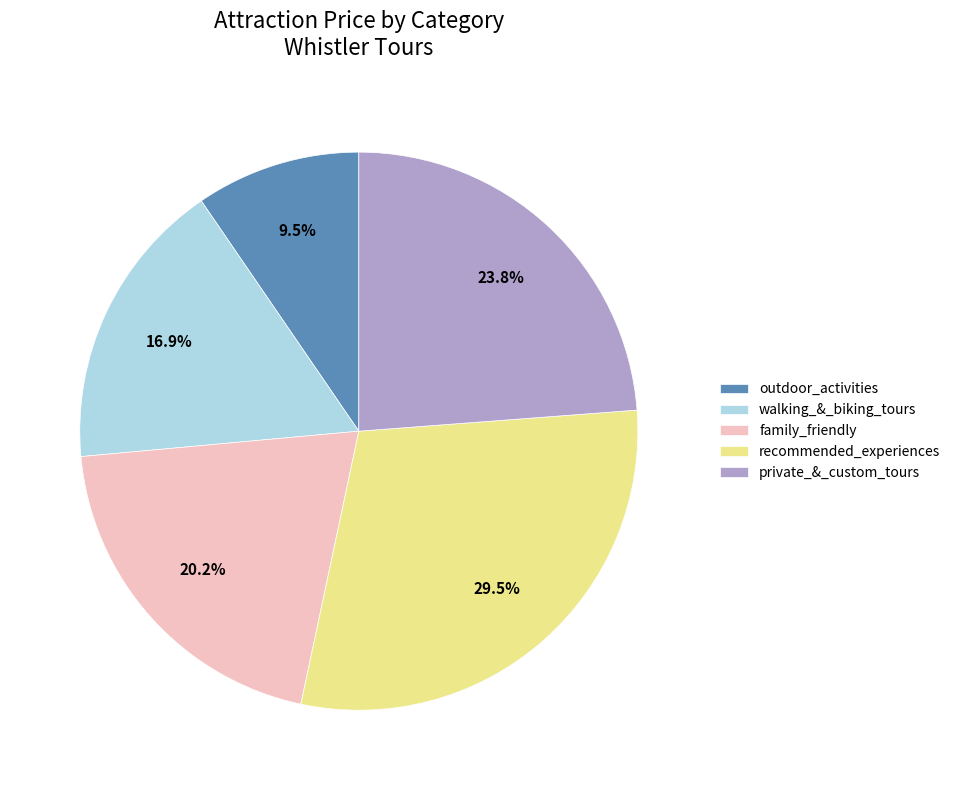

Which category has the biggest portion of the pie?

recommended_experiences